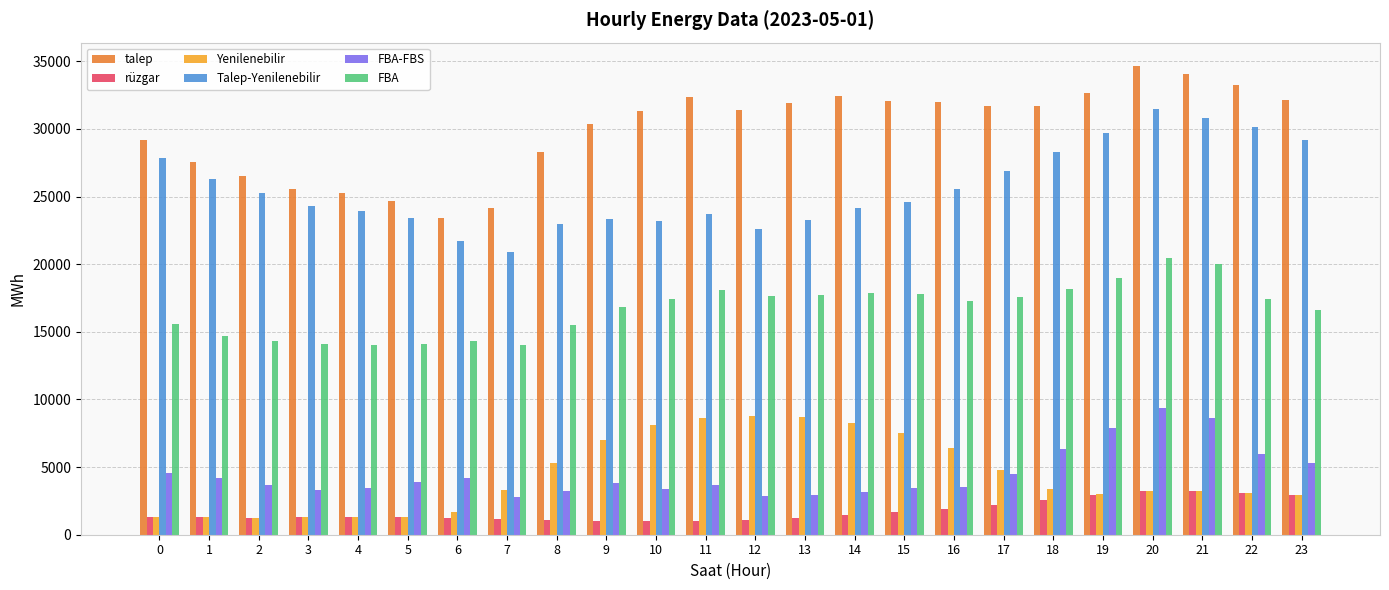

Is it true that FBA-FBS equals 15346.3 at 20?

False